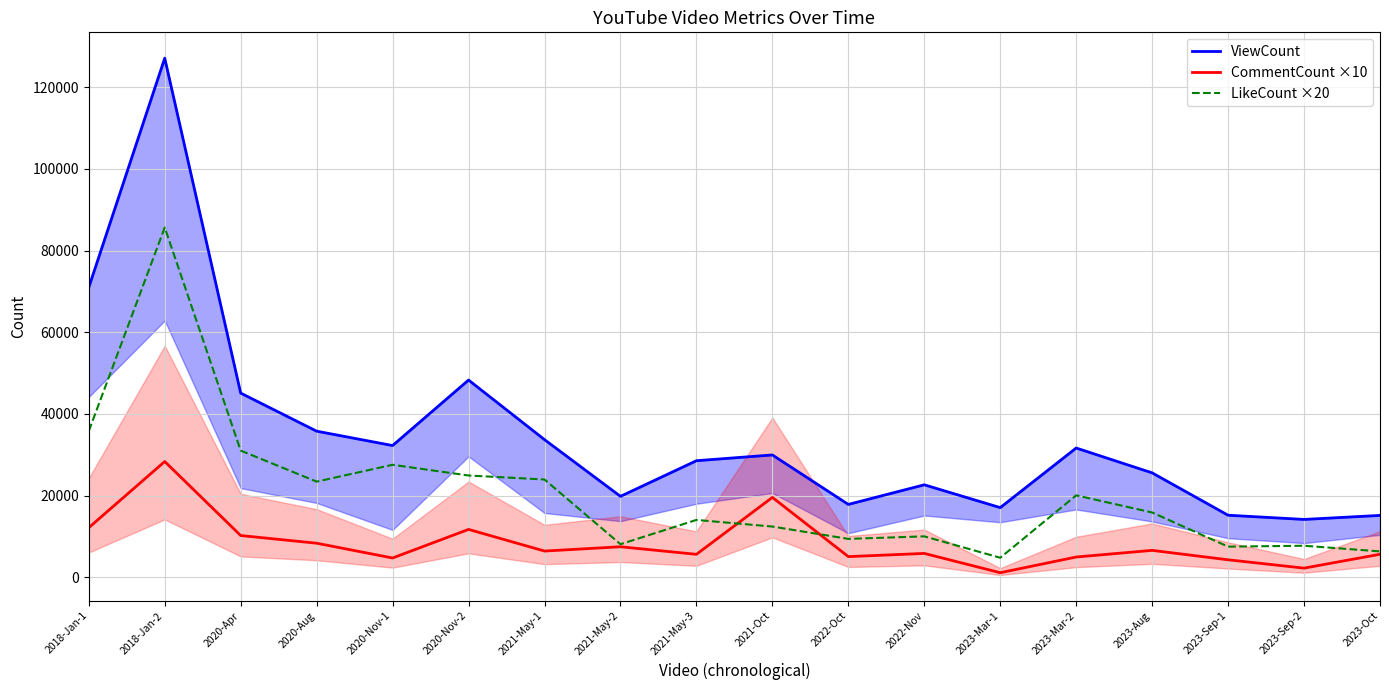

At which label does LikeCount ×20 first exceed 15860?

2018-Jan-1